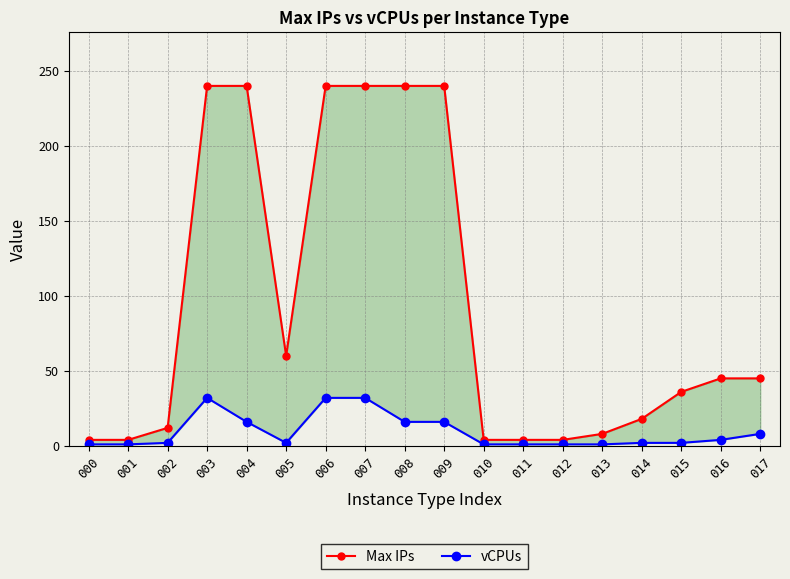

What is the sum of the Max IPs values at 013 and 015?

44